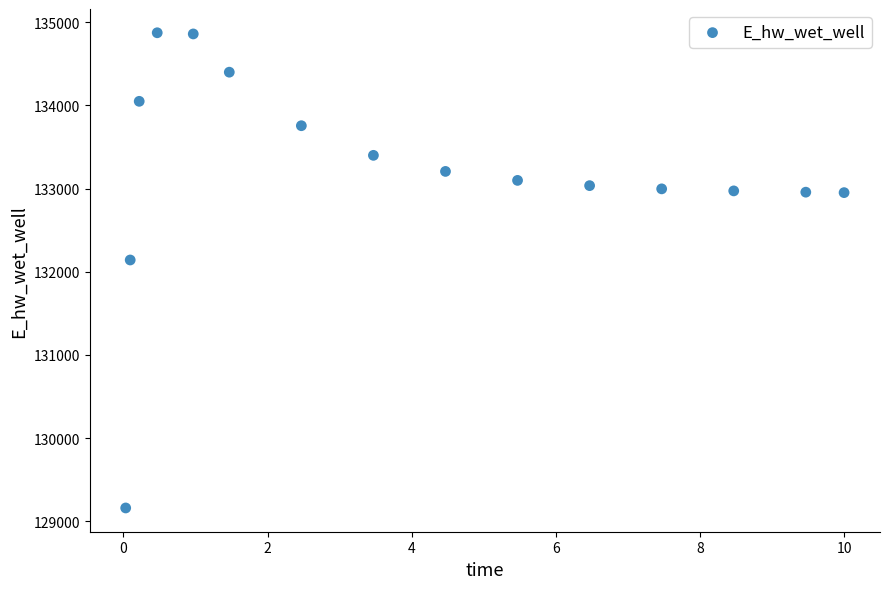

What is the range of X values (max minus min)?

10.0